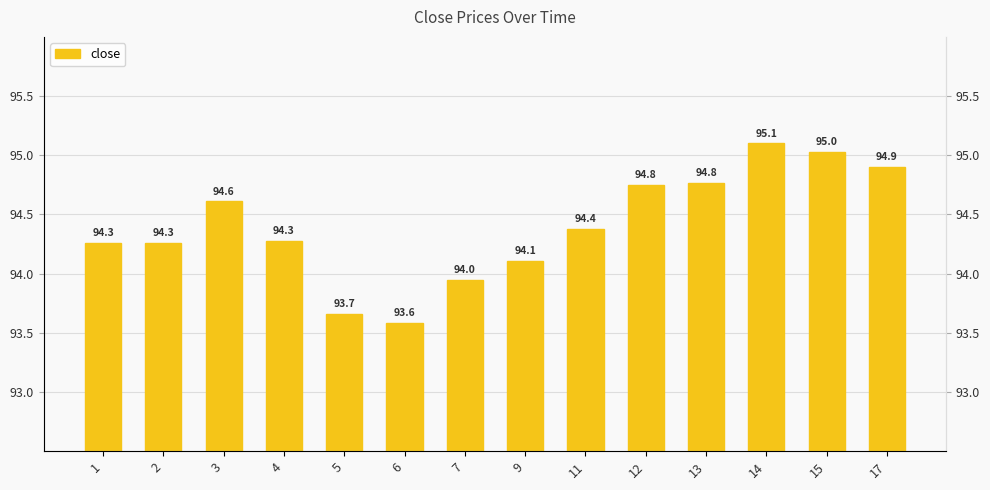

What is the change in value from 7 to 11?

+0.4